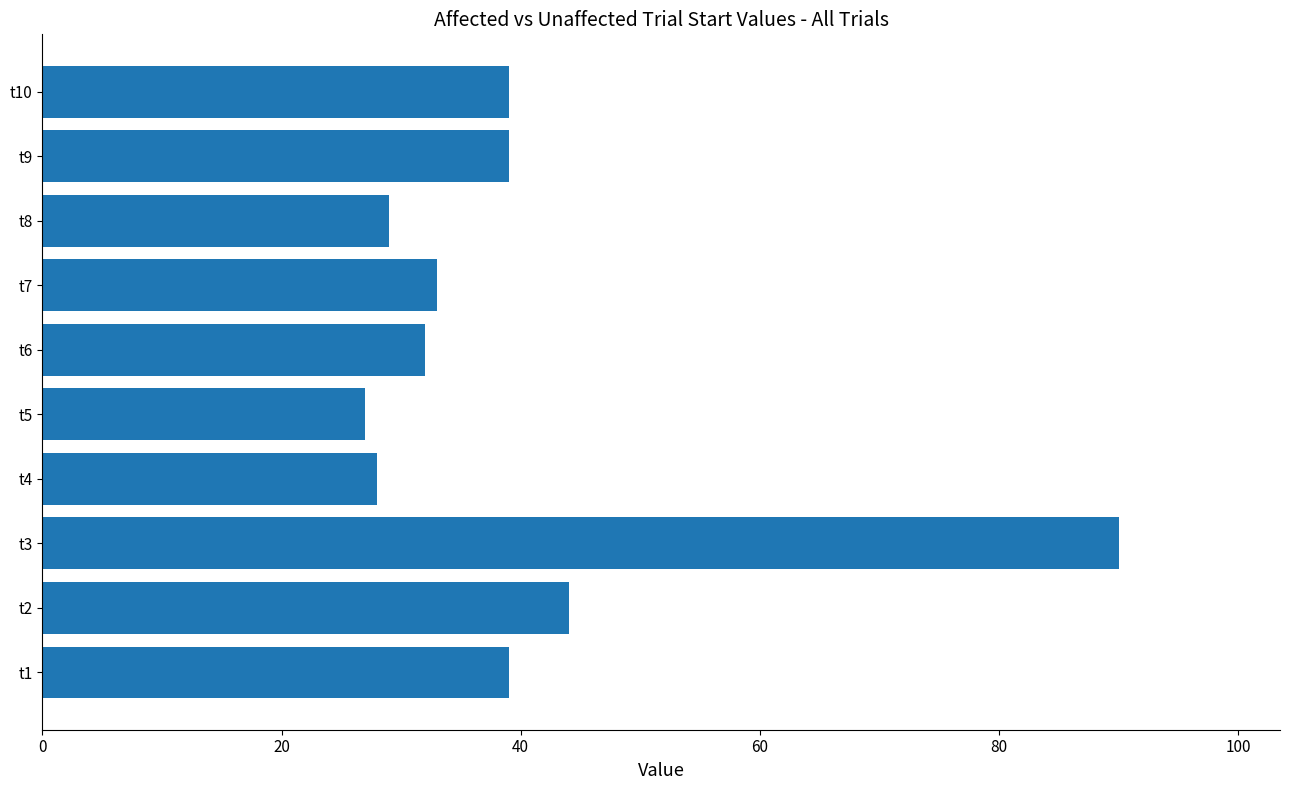

What is the difference between the maximum and minimum values?

63